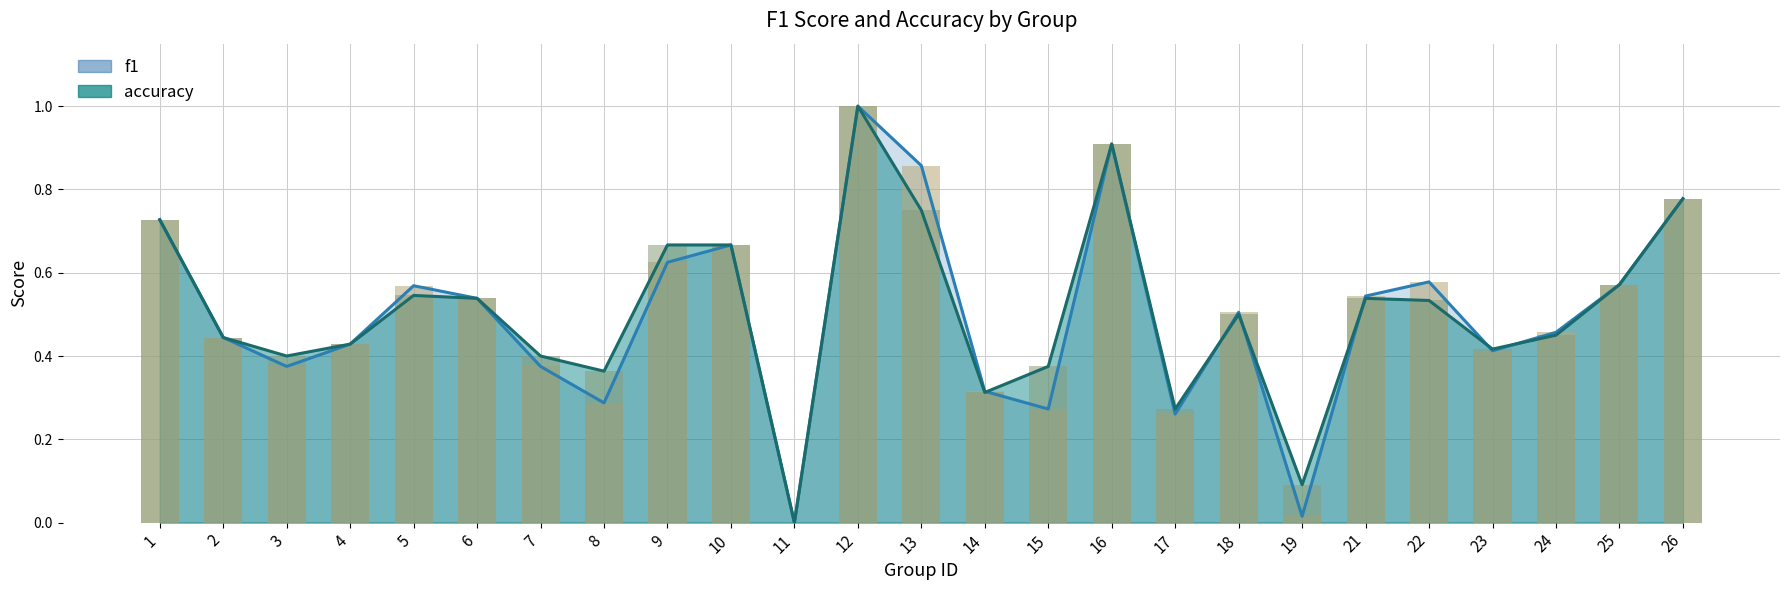

Between 18 and 12, which is larger?

12